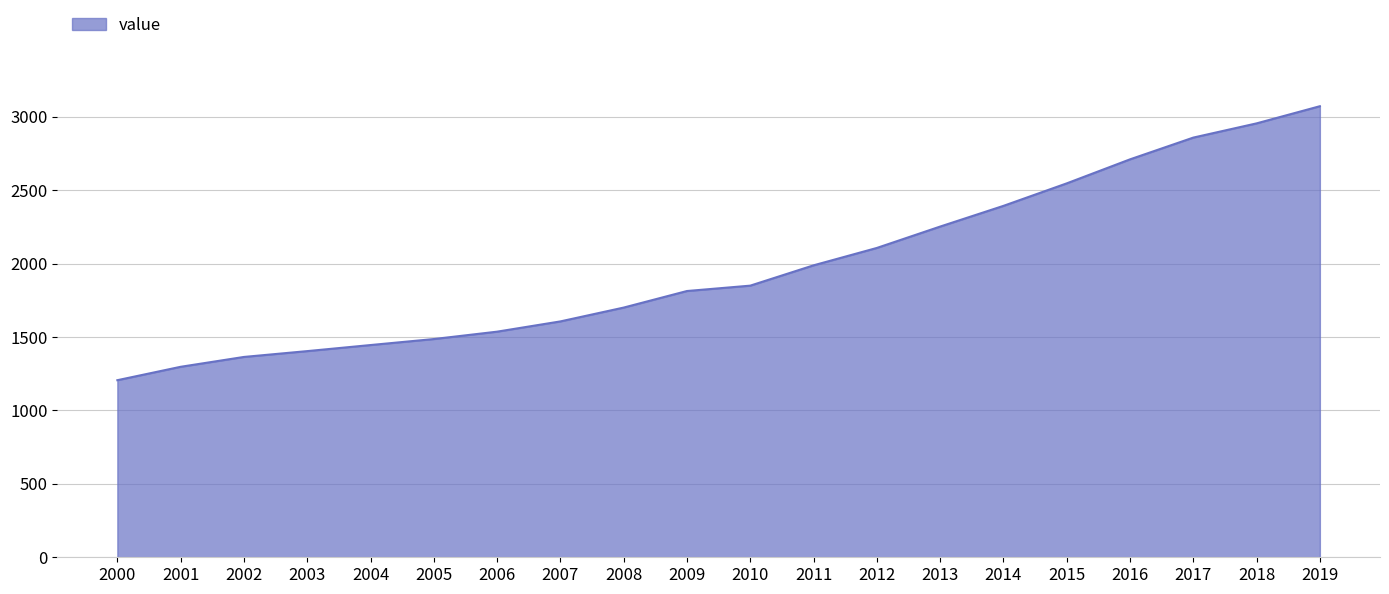

What is the change in value from 2002 to 2016?

+1345.5